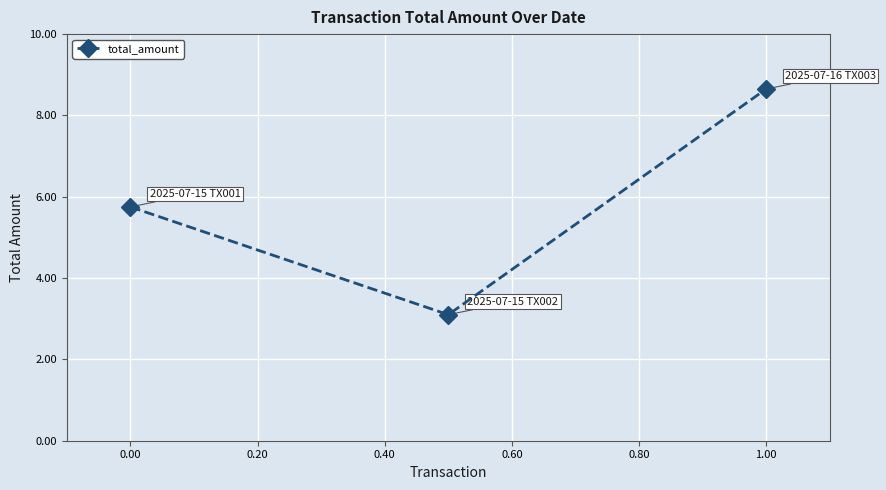

What is the greatest value displayed?

8.7